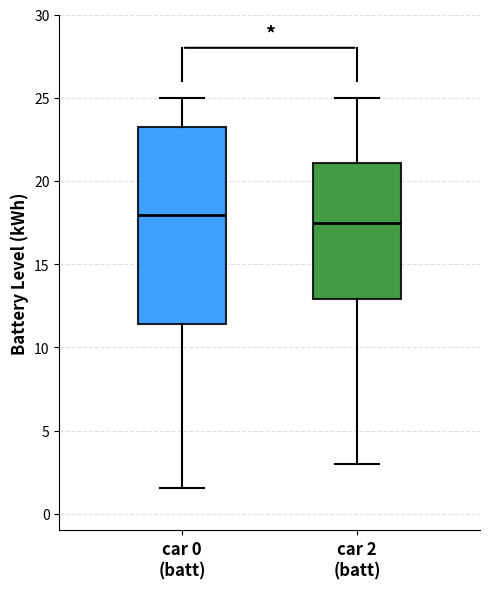

Where is the lower edge of the box for car 0 (batt) on the y-axis? The values are not printed on the chart, so give them approximately, as read against the axis.

11.5